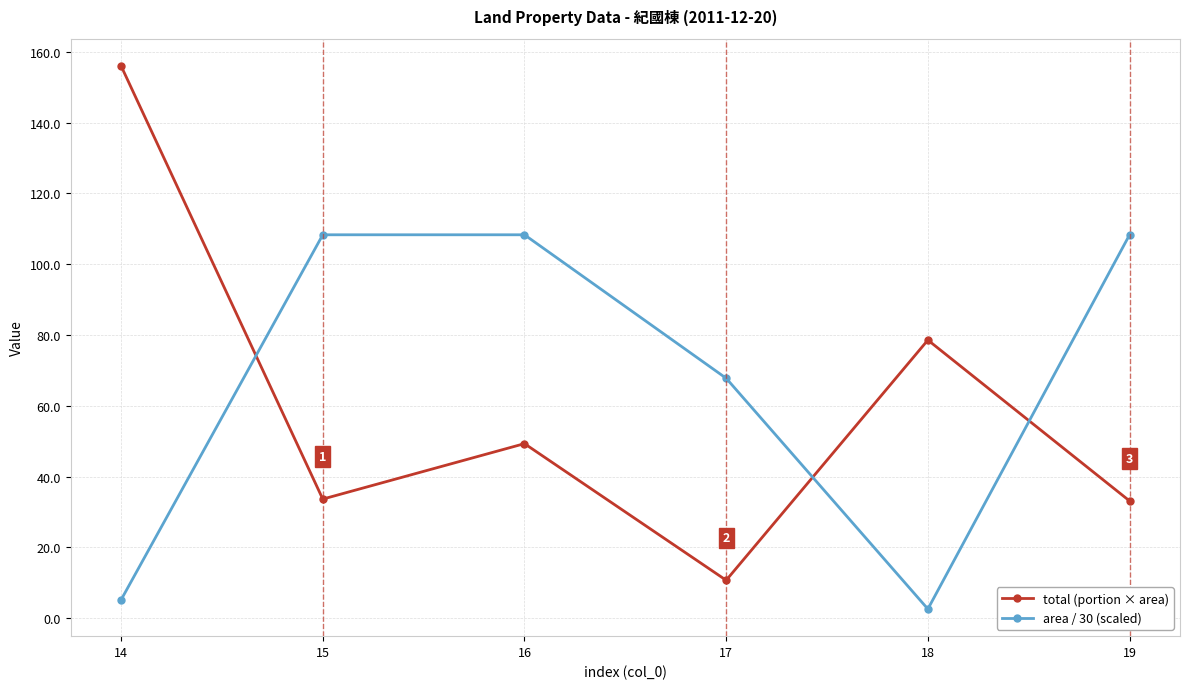

What is the value of the area / 30 (scaled) point at the 1st from the left?

5.2